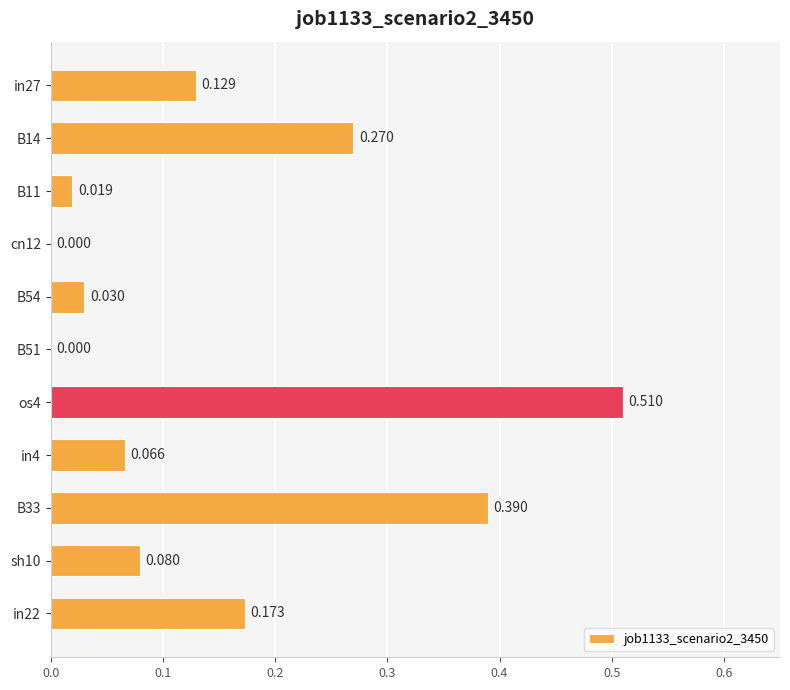

How many data points are above 0?

9